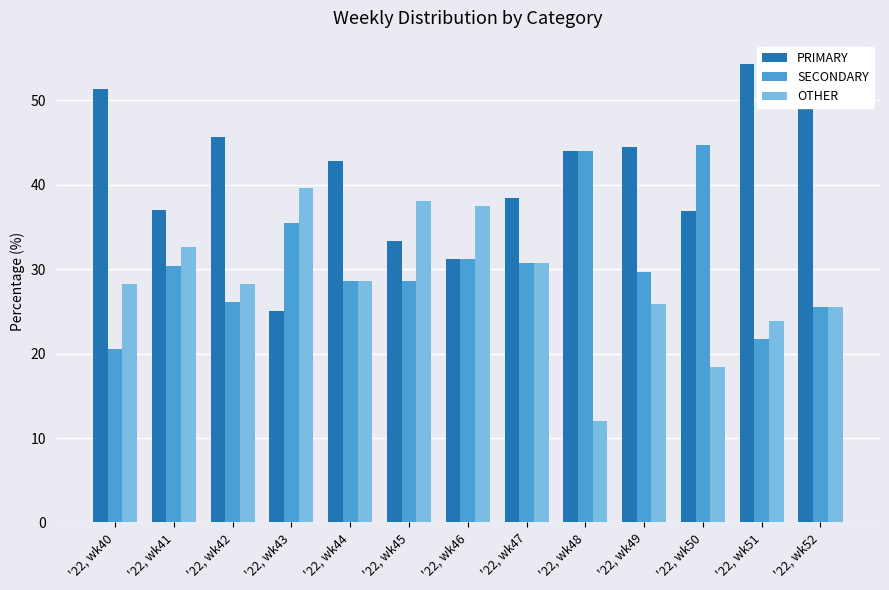

List the series in order of their overall mean, lowest first.

OTHER, SECONDARY, PRIMARY